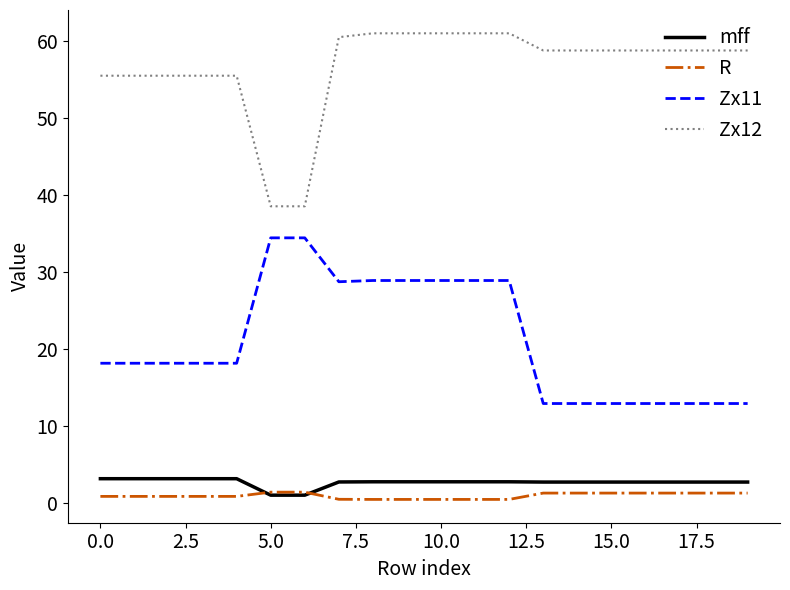

Which series has the largest total across all categories?

Zx12